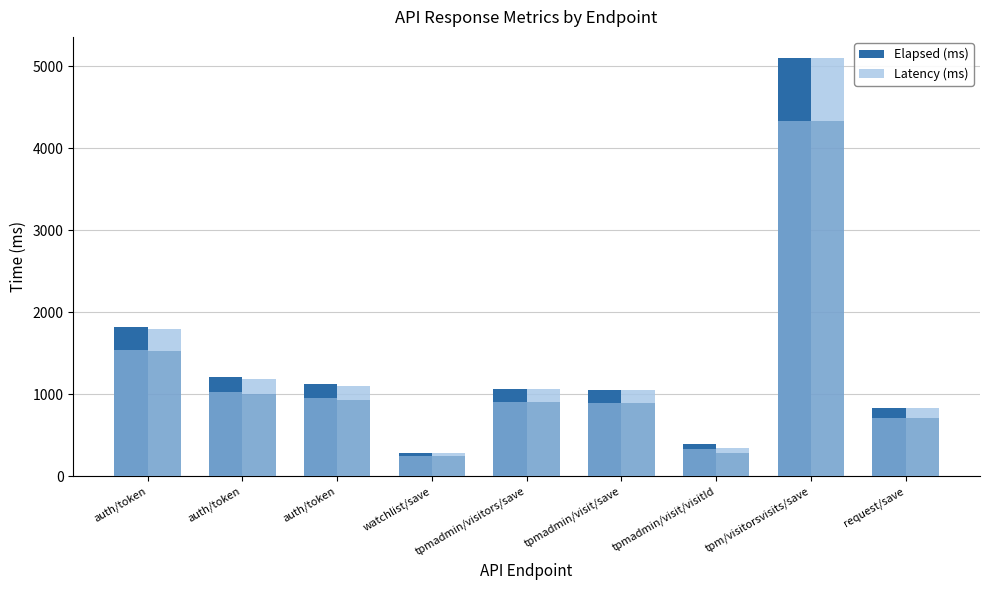

Which series has the largest total across all categories?

Elapsed (ms)